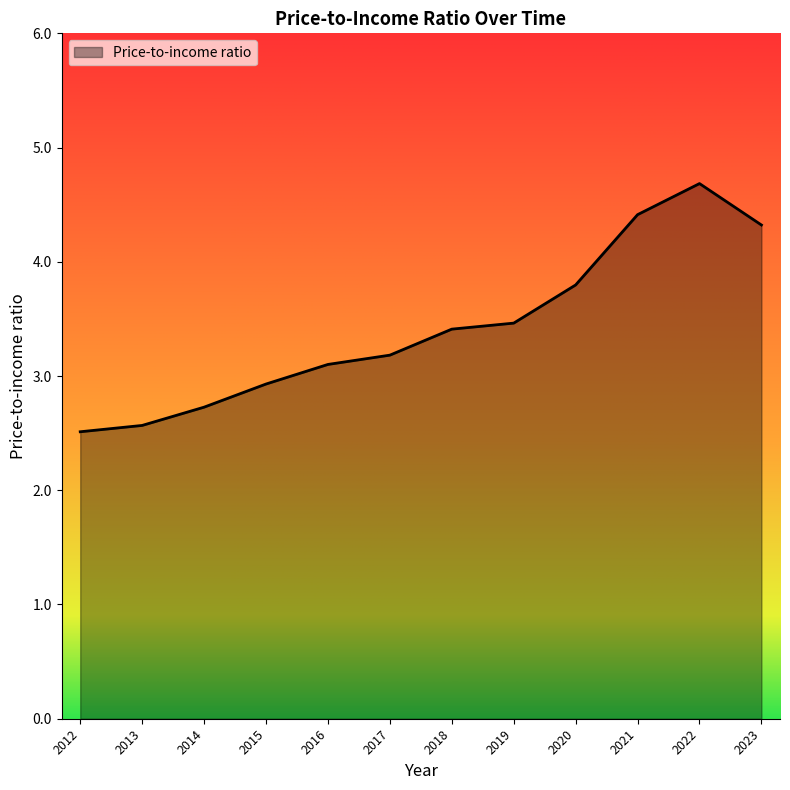

What is the minimum value shown in the chart?

2.5